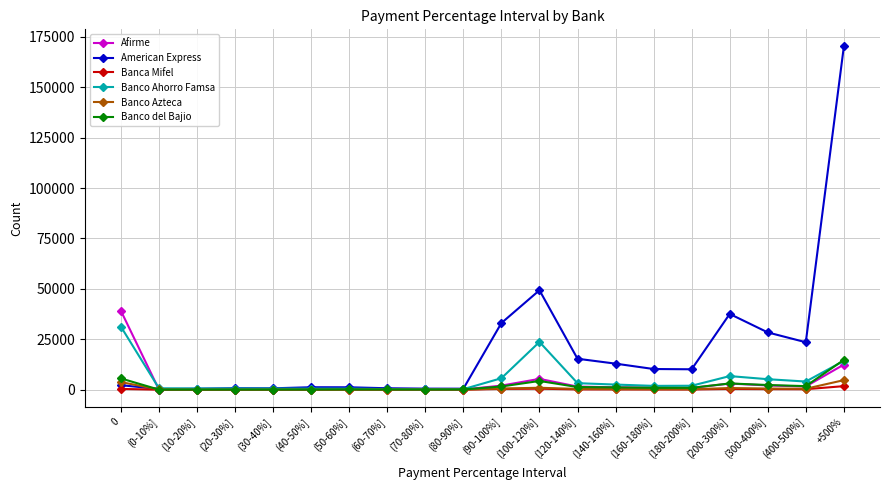

Between (80-90%] and (180-200%], which series saw the biggest shift?

American Express